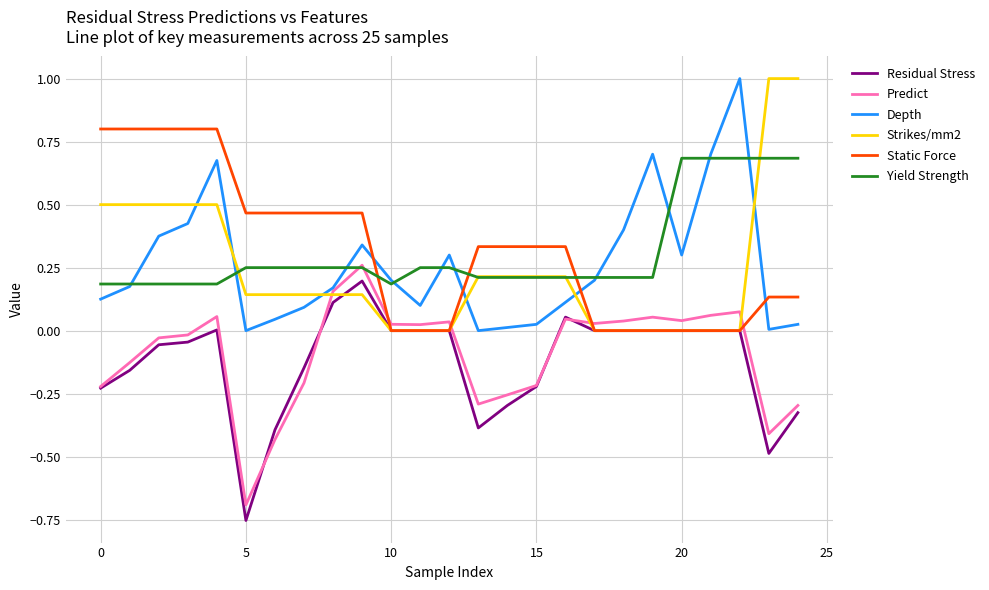

After their last crossing, which series has the higher values: Yield Strength or Strikes/mm2?

Strikes/mm2